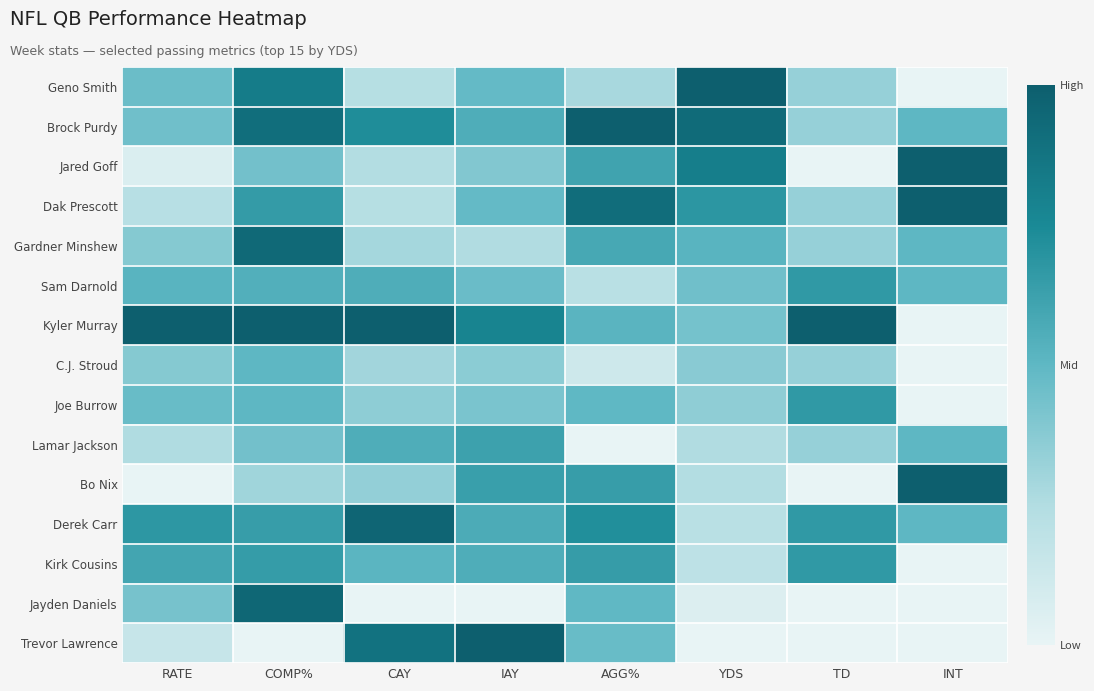

Reading left to right, transcribe all the data shown in this chart.

Geno Smith: RATE=0.5	COMP%=0.8	CAY=0.2	IAY=0.5	AGG%=0.3	YDS=1.0	TD=0.3	INT=0.0
Brock Purdy: RATE=0.4	COMP%=0.9	CAY=0.7	IAY=0.6	AGG%=1.0	YDS=0.9	TD=0.3	INT=0.5
Jared Goff: RATE=0.1	COMP%=0.4	CAY=0.2	IAY=0.4	AGG%=0.6	YDS=0.8	TD=0.0	INT=1.0
Dak Prescott: RATE=0.2	COMP%=0.7	CAY=0.2	IAY=0.5	AGG%=0.9	YDS=0.7	TD=0.3	INT=1.0
Gardner Minshew: RATE=0.4	COMP%=0.9	CAY=0.3	IAY=0.3	AGG%=0.6	YDS=0.5	TD=0.3	INT=0.5
Sam Darnold: RATE=0.5	COMP%=0.5	CAY=0.6	IAY=0.5	AGG%=0.2	YDS=0.4	TD=0.7	INT=0.5
Kyler Murray: RATE=1.0	COMP%=1.0	CAY=1.0	IAY=0.8	AGG%=0.5	YDS=0.4	TD=1.0	INT=0.0
C.J. Stroud: RATE=0.4	COMP%=0.5	CAY=0.3	IAY=0.4	AGG%=0.1	YDS=0.4	TD=0.3	INT=0.0
Joe Burrow: RATE=0.5	COMP%=0.5	CAY=0.4	IAY=0.4	AGG%=0.5	YDS=0.4	TD=0.7	INT=0.0
Lamar Jackson: RATE=0.3	COMP%=0.4	CAY=0.6	IAY=0.6	AGG%=0.0	YDS=0.3	TD=0.3	INT=0.5
Bo Nix: RATE=0.0	COMP%=0.3	CAY=0.3	IAY=0.6	AGG%=0.6	YDS=0.2	TD=0.0	INT=1.0
Derek Carr: RATE=0.7	COMP%=0.6	CAY=1.0	IAY=0.6	AGG%=0.7	YDS=0.2	TD=0.7	INT=0.5
Kirk Cousins: RATE=0.6	COMP%=0.7	CAY=0.5	IAY=0.6	AGG%=0.6	YDS=0.2	TD=0.7	INT=0.0
Jayden Daniels: RATE=0.4	COMP%=1.0	CAY=0.0	IAY=0.0	AGG%=0.5	YDS=0.1	TD=0.0	INT=0.0
Trevor Lawrence: RATE=0.2	COMP%=0.0	CAY=0.9	IAY=1.0	AGG%=0.5	YDS=0.0	TD=0.0	INT=0.0